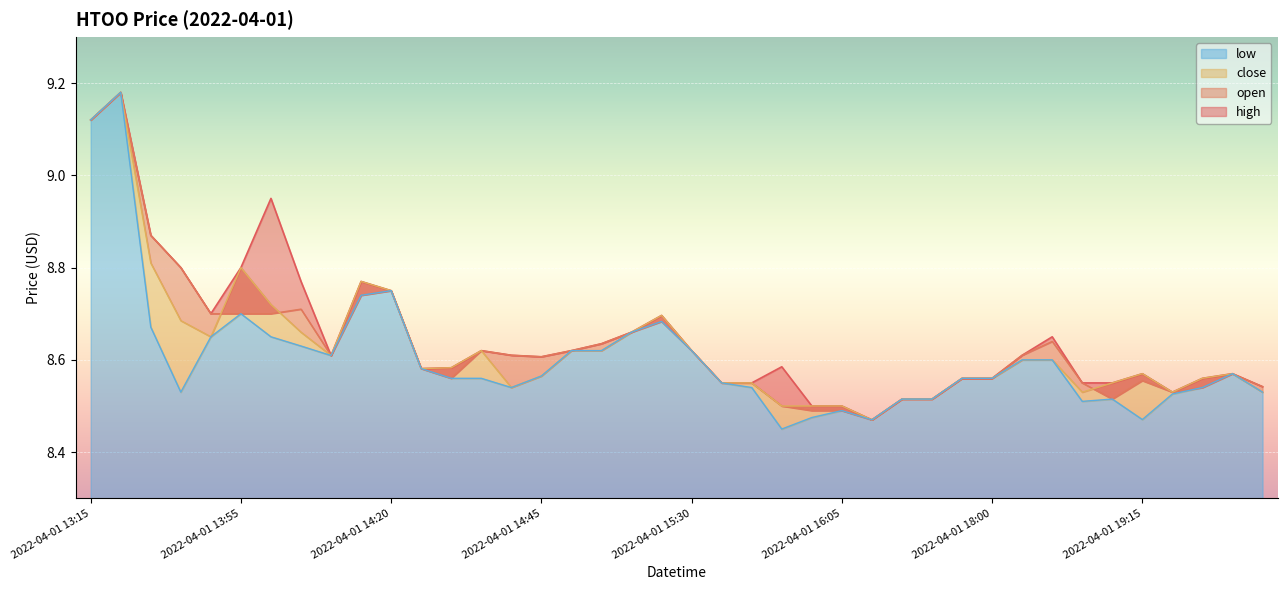

Reading left to right, what are all the values shown in this chart?

high: 2022-04-01 13:15=9.1	2022-04-01 13:20=9.2	2022-04-01 13:30=8.9	2022-04-01 13:45=8.8	2022-04-01 13:50=8.7	2022-04-01 13:55=8.8	2022-04-01 14:00=8.9	2022-04-01 14:05=8.8	2022-04-01 14:10=8.6	2022-04-01 14:15=8.8	2022-04-01 14:20=8.8	2022-04-01 14:25=8.6	2022-04-01 14:30=8.6	2022-04-01 14:35=8.6	2022-04-01 14:40=8.6	2022-04-01 14:45=8.6	2022-04-01 14:50=8.6	2022-04-01 14:55=8.6	2022-04-01 15:10=8.7	2022-04-01 15:25=8.7	2022-04-01 15:30=8.6	2022-04-01 15:40=8.6	2022-04-01 15:45=8.6	2022-04-01 15:55=8.6	2022-04-01 16:00=8.5	2022-04-01 16:05=8.5	2022-04-01 16:25=8.5	2022-04-01 16:45=8.5	2022-04-01 17:30=8.5	2022-04-01 17:40=8.6	2022-04-01 18:00=8.6	2022-04-01 18:10=8.6	2022-04-01 18:15=8.7	2022-04-01 18:55=8.6	2022-04-01 19:00=8.6	2022-04-01 19:15=8.6	2022-04-01 19:20=8.5	2022-04-01 19:25=8.6	2022-04-01 19:30=8.6	2022-04-01 19:35=8.5
open: 2022-04-01 13:15=9.1	2022-04-01 13:20=9.2	2022-04-01 13:30=8.9	2022-04-01 13:45=8.8	2022-04-01 13:50=8.7	2022-04-01 13:55=8.7	2022-04-01 14:00=8.7	2022-04-01 14:05=8.7	2022-04-01 14:10=8.6	2022-04-01 14:15=8.7	2022-04-01 14:20=8.8	2022-04-01 14:25=8.6	2022-04-01 14:30=8.6	2022-04-01 14:35=8.6	2022-04-01 14:40=8.6	2022-04-01 14:45=8.6	2022-04-01 14:50=8.6	2022-04-01 14:55=8.6	2022-04-01 15:10=8.7	2022-04-01 15:25=8.7	2022-04-01 15:30=8.6	2022-04-01 15:40=8.6	2022-04-01 15:45=8.6	2022-04-01 15:55=8.5	2022-04-01 16:00=8.5	2022-04-01 16:05=8.5	2022-04-01 16:25=8.5	2022-04-01 16:45=8.5	2022-04-01 17:30=8.5	2022-04-01 17:40=8.6	2022-04-01 18:00=8.6	2022-04-01 18:10=8.6	2022-04-01 18:15=8.6	2022-04-01 18:55=8.6	2022-04-01 19:00=8.5	2022-04-01 19:15=8.6	2022-04-01 19:20=8.5	2022-04-01 19:25=8.5	2022-04-01 19:30=8.6	2022-04-01 19:35=8.5
close: 2022-04-01 13:15=9.1	2022-04-01 13:20=9.2	2022-04-01 13:30=8.8	2022-04-01 13:45=8.7	2022-04-01 13:50=8.7	2022-04-01 13:55=8.8	2022-04-01 14:00=8.7	2022-04-01 14:05=8.7	2022-04-01 14:10=8.6	2022-04-01 14:15=8.8	2022-04-01 14:20=8.8	2022-04-01 14:25=8.6	2022-04-01 14:30=8.6	2022-04-01 14:35=8.6	2022-04-01 14:40=8.5	2022-04-01 14:45=8.6	2022-04-01 14:50=8.6	2022-04-01 14:55=8.6	2022-04-01 15:10=8.7	2022-04-01 15:25=8.7	2022-04-01 15:30=8.6	2022-04-01 15:40=8.6	2022-04-01 15:45=8.6	2022-04-01 15:55=8.5	2022-04-01 16:00=8.5	2022-04-01 16:05=8.5	2022-04-01 16:25=8.5	2022-04-01 16:45=8.5	2022-04-01 17:30=8.5	2022-04-01 17:40=8.6	2022-04-01 18:00=8.6	2022-04-01 18:10=8.6	2022-04-01 18:15=8.6	2022-04-01 18:55=8.5	2022-04-01 19:00=8.6	2022-04-01 19:15=8.6	2022-04-01 19:20=8.5	2022-04-01 19:25=8.6	2022-04-01 19:30=8.6	2022-04-01 19:35=8.5
low: 2022-04-01 13:15=9.1	2022-04-01 13:20=9.2	2022-04-01 13:30=8.7	2022-04-01 13:45=8.5	2022-04-01 13:50=8.7	2022-04-01 13:55=8.7	2022-04-01 14:00=8.7	2022-04-01 14:05=8.6	2022-04-01 14:10=8.6	2022-04-01 14:15=8.7	2022-04-01 14:20=8.8	2022-04-01 14:25=8.6	2022-04-01 14:30=8.6	2022-04-01 14:35=8.6	2022-04-01 14:40=8.5	2022-04-01 14:45=8.6	2022-04-01 14:50=8.6	2022-04-01 14:55=8.6	2022-04-01 15:10=8.7	2022-04-01 15:25=8.7	2022-04-01 15:30=8.6	2022-04-01 15:40=8.6	2022-04-01 15:45=8.5	2022-04-01 15:55=8.4	2022-04-01 16:00=8.5	2022-04-01 16:05=8.5	2022-04-01 16:25=8.5	2022-04-01 16:45=8.5	2022-04-01 17:30=8.5	2022-04-01 17:40=8.6	2022-04-01 18:00=8.6	2022-04-01 18:10=8.6	2022-04-01 18:15=8.6	2022-04-01 18:55=8.5	2022-04-01 19:00=8.5	2022-04-01 19:15=8.5	2022-04-01 19:20=8.5	2022-04-01 19:25=8.5	2022-04-01 19:30=8.6	2022-04-01 19:35=8.5